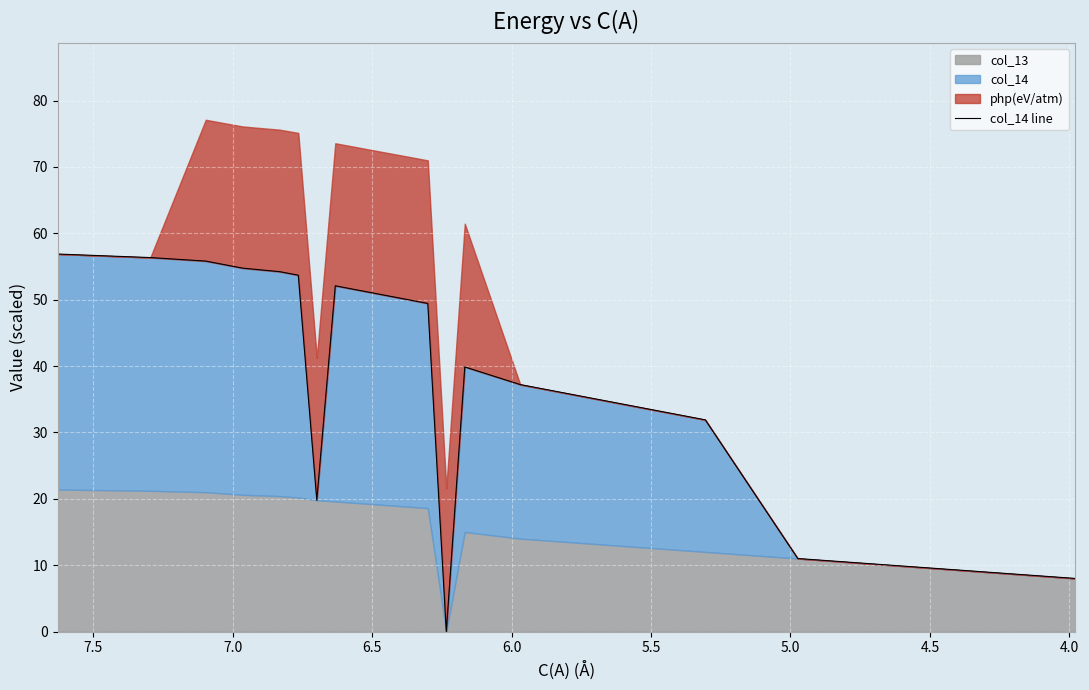

How many values are below 50?

12